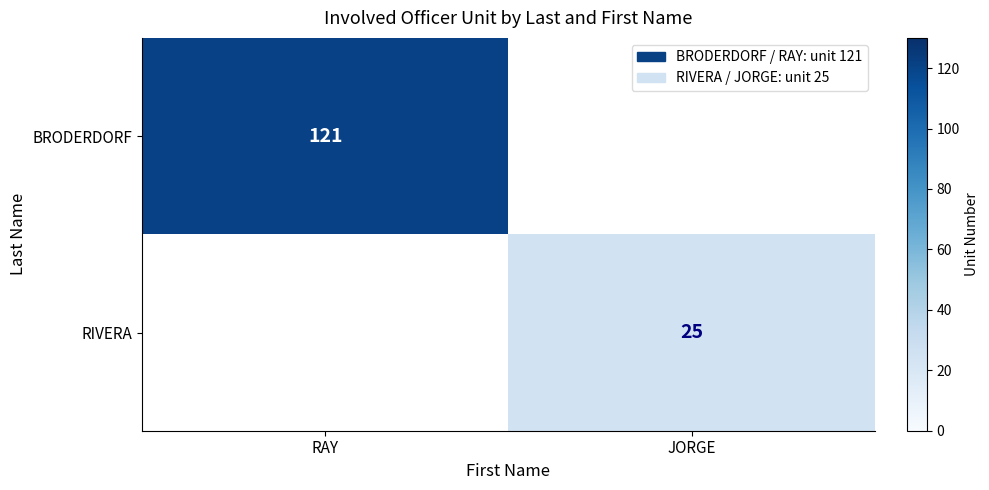

Count the number of categories in the chart.

2